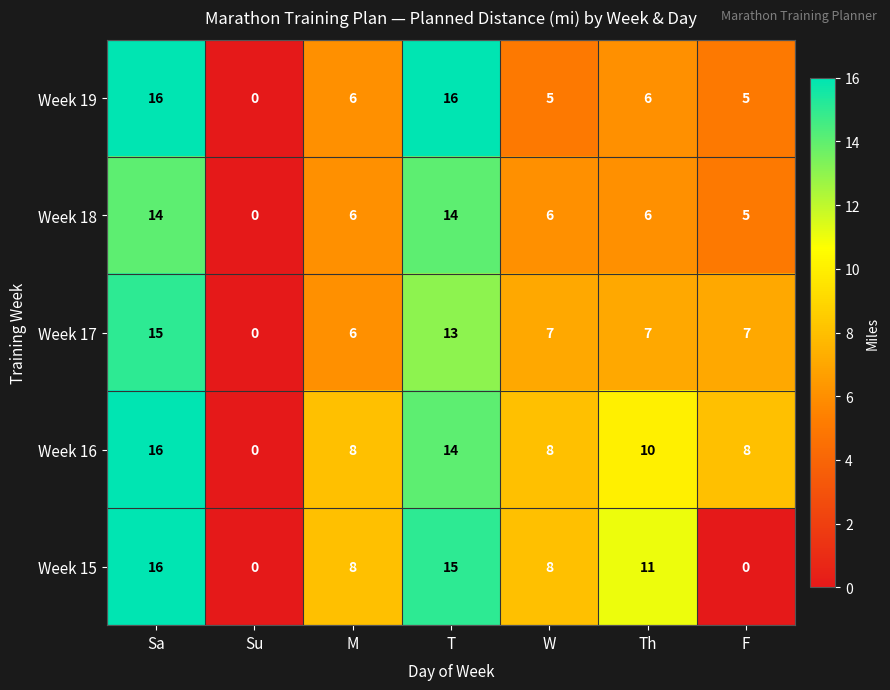

True or false: Week 19 has a value of 5 at F.

True